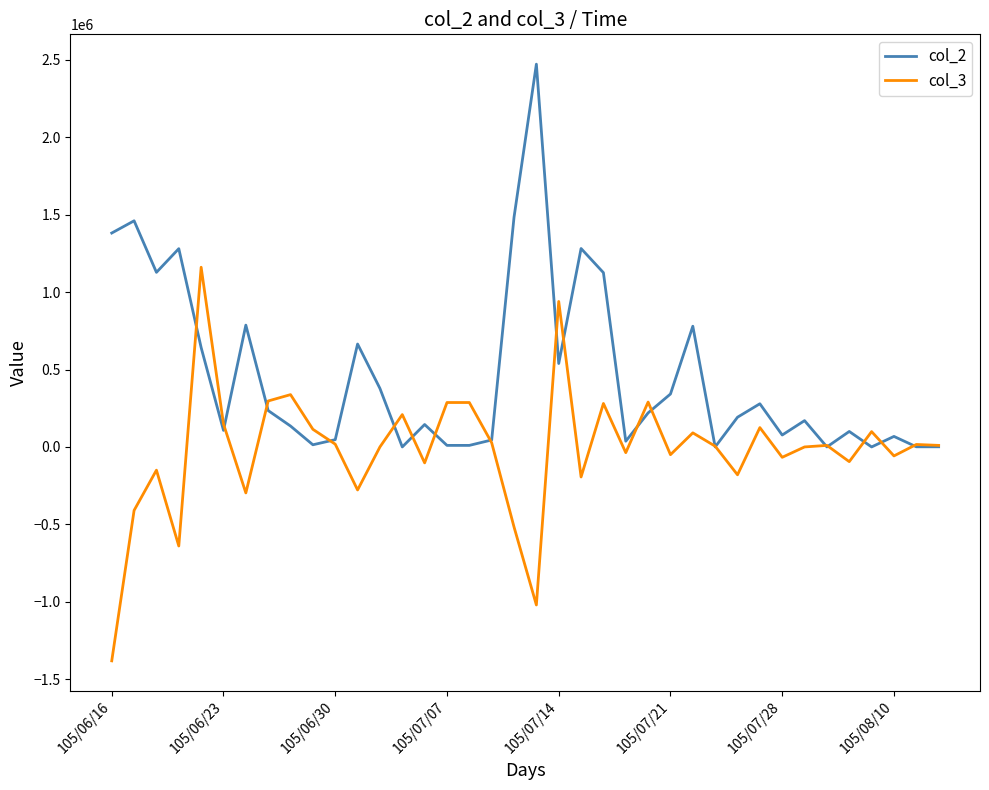

Rank the series by their maximum value, from lowest to highest.

col_3, col_2